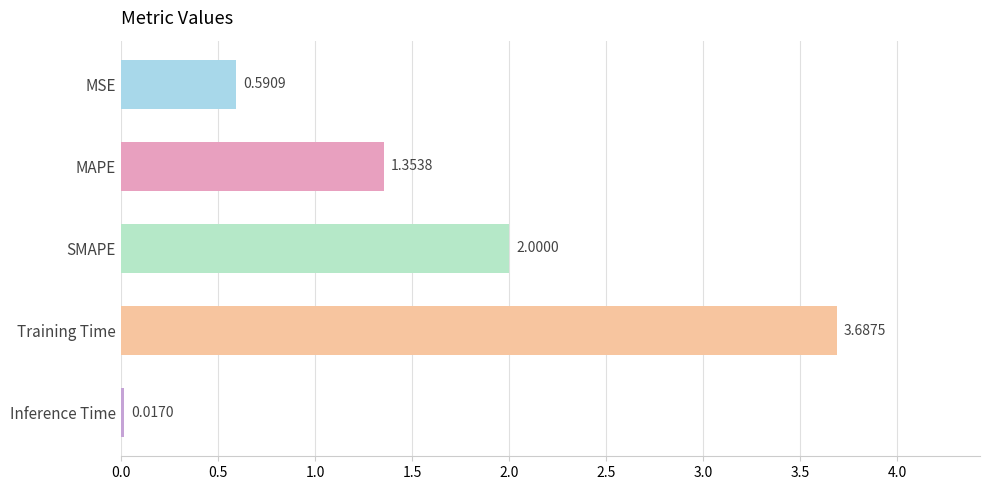

Rank the categories by value from lowest to highest.

Inference Time, MSE, MAPE, SMAPE, Training Time